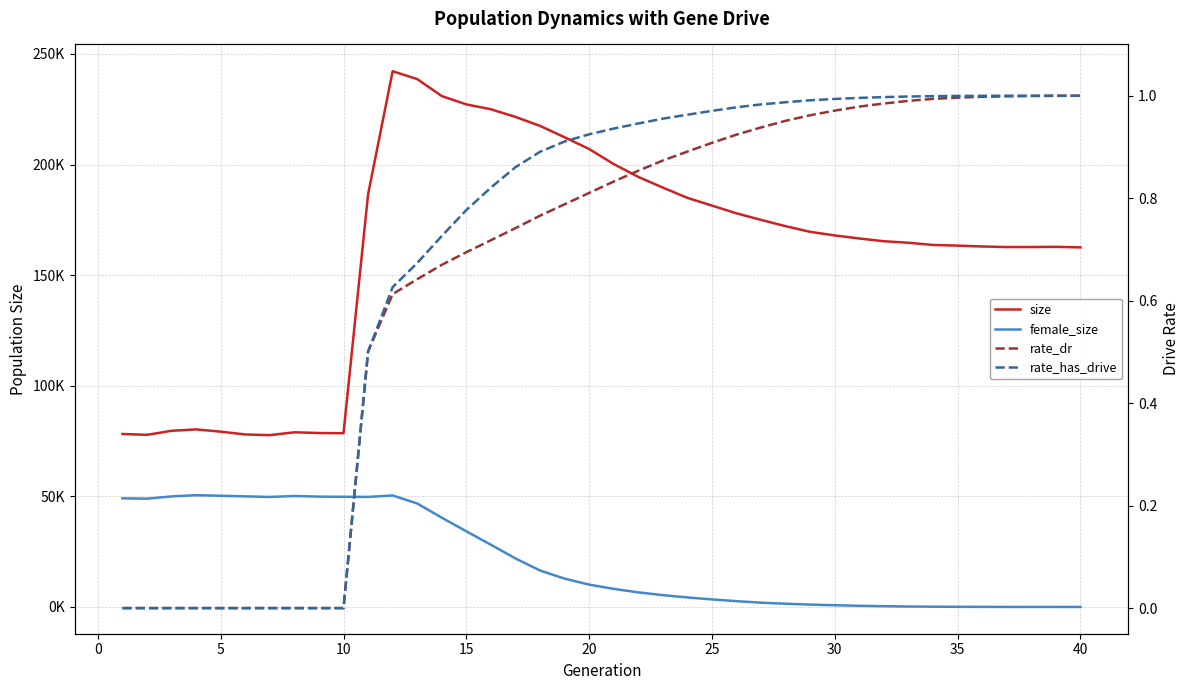

The value of rate_has_drive at 25 is 0.3. True or false?

False